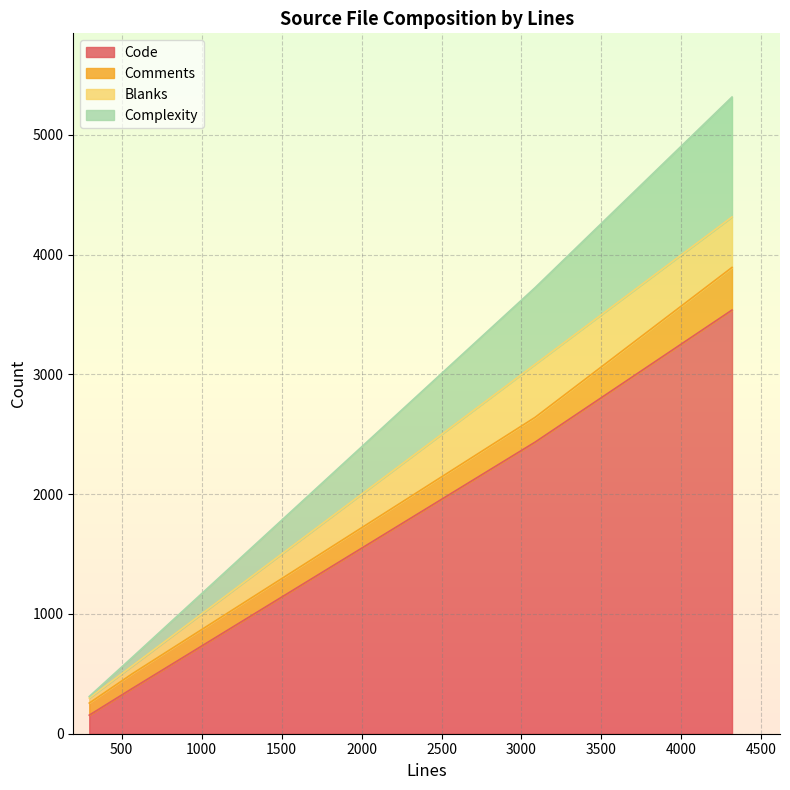

How many data points in Comments are less than 207?

2